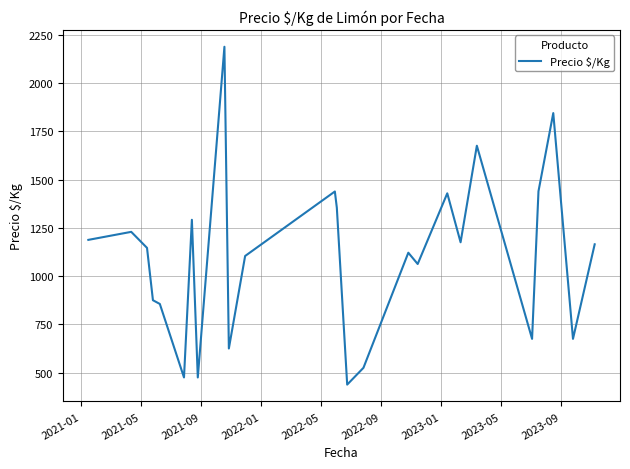

What is the average value?

1098.6